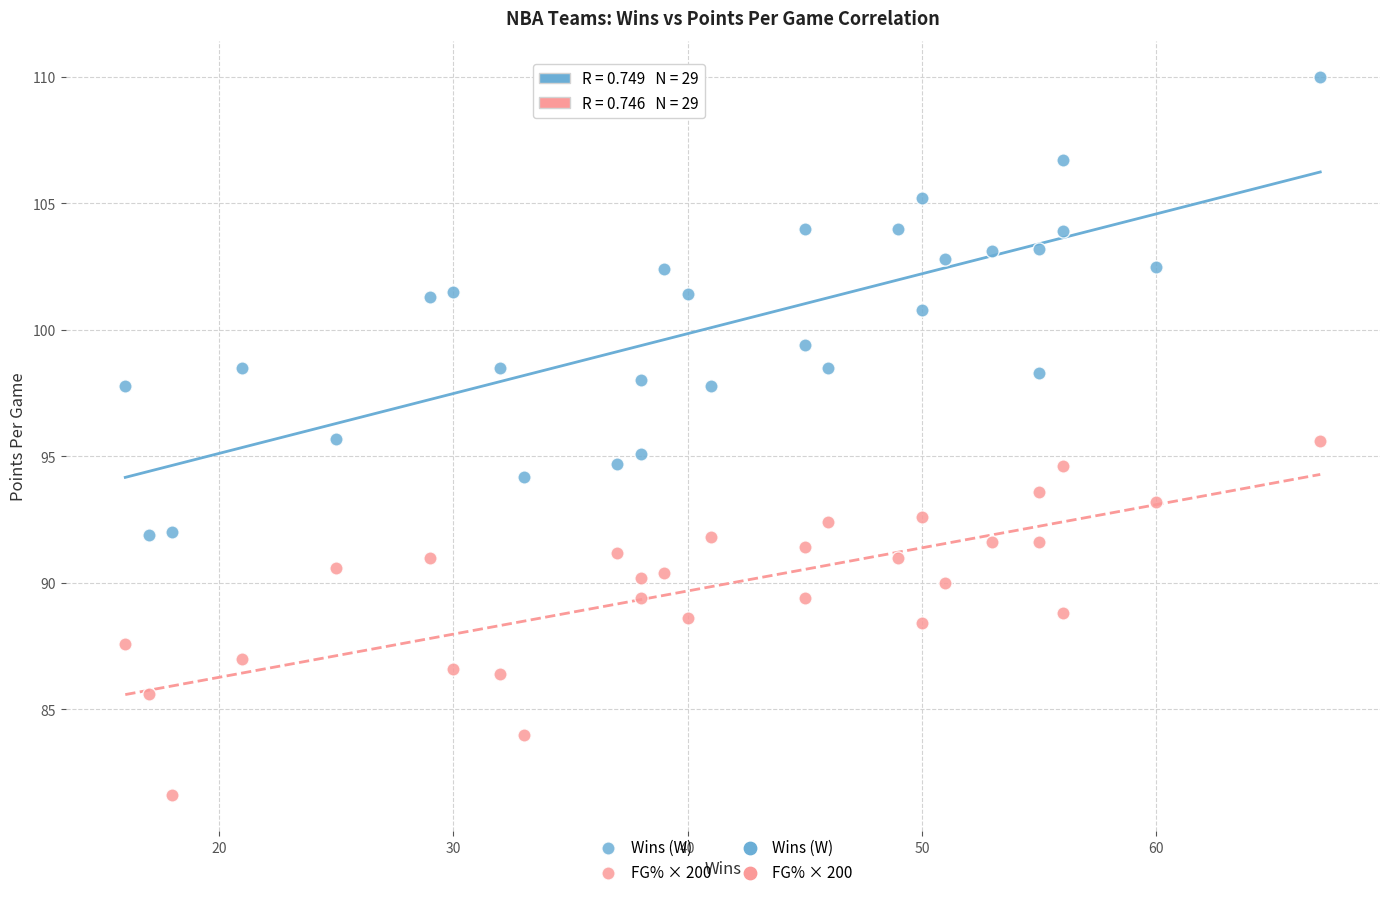

What is the X range (max minus min) for the scatter plot?

51.0